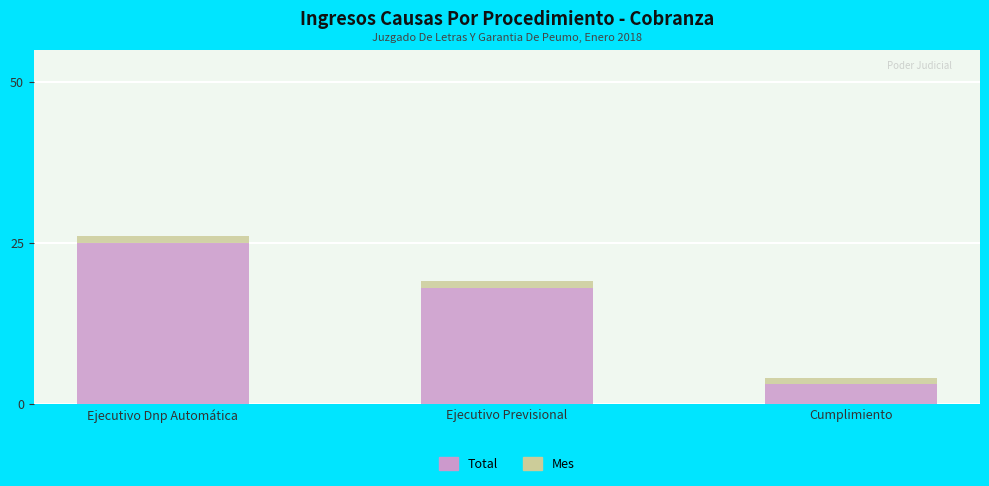

At which label is Total closest to 14?

Ejecutivo Previsional